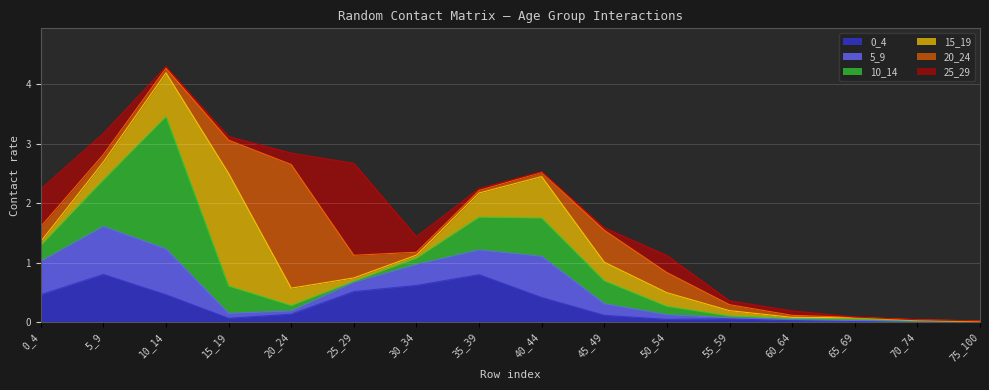

Rank the series by their maximum value, from lowest to highest.

0_4, 5_9, 25_29, 15_19, 20_24, 10_14